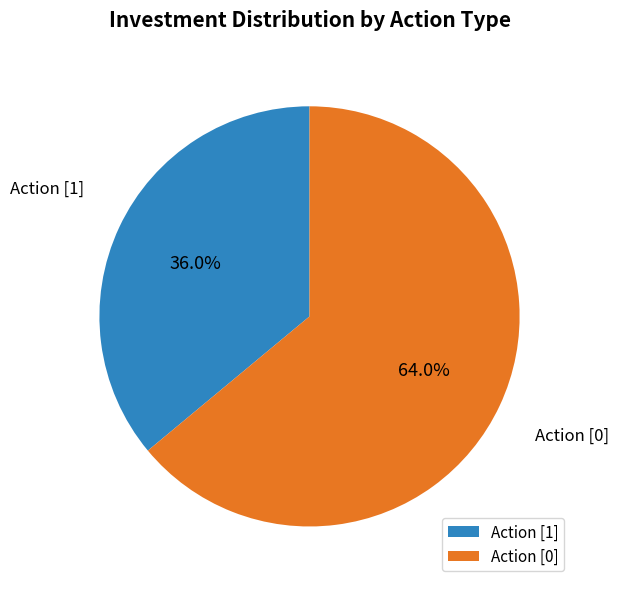

What is the total percentage of Action [0] and Action [1]?

100.0%